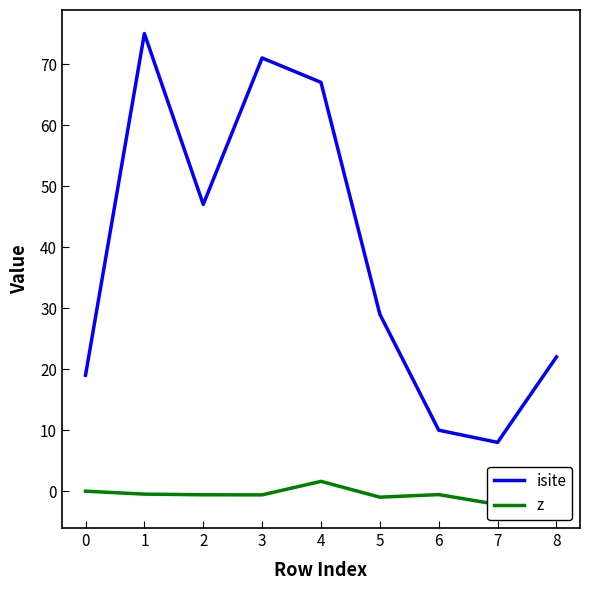

Which series has the largest total across all categories?

isite